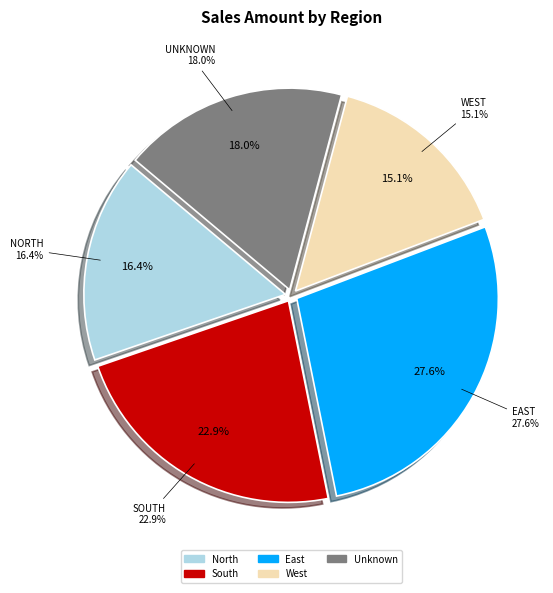

To the nearest percent, what is the difference between the largest and smallest slice percentages?

13%